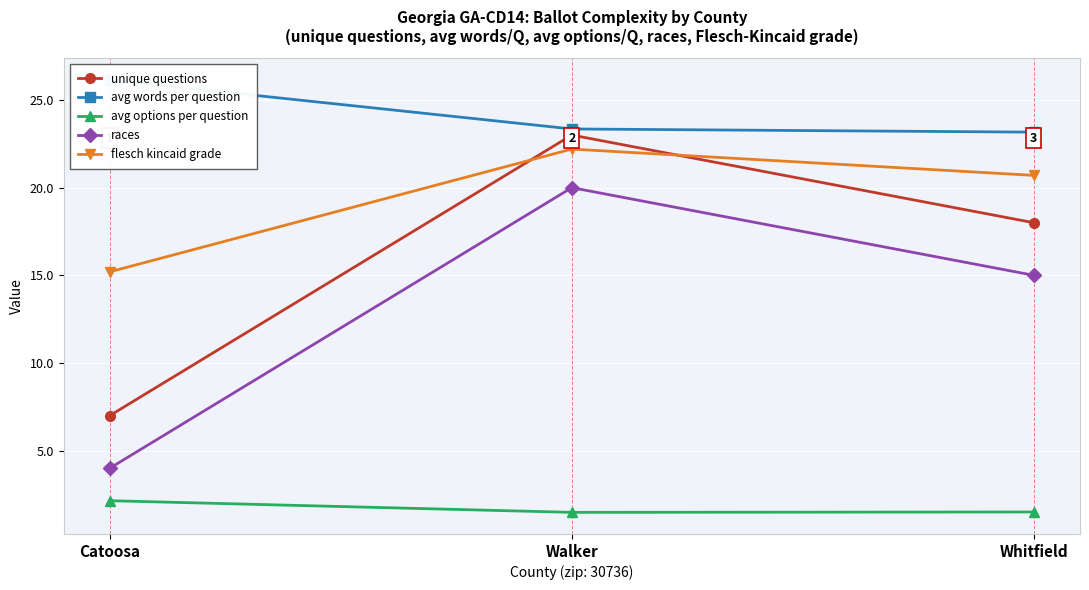

Reading right to left, list all the values displayed in this chart.

unique questions: 18.0	23.0	7.0
avg words per question: 23.2	23.3	26.1
avg options per question: 1.5	1.5	2.1
races: 15.0	20.0	4.0
flesch kincaid grade: 20.7	22.2	15.2